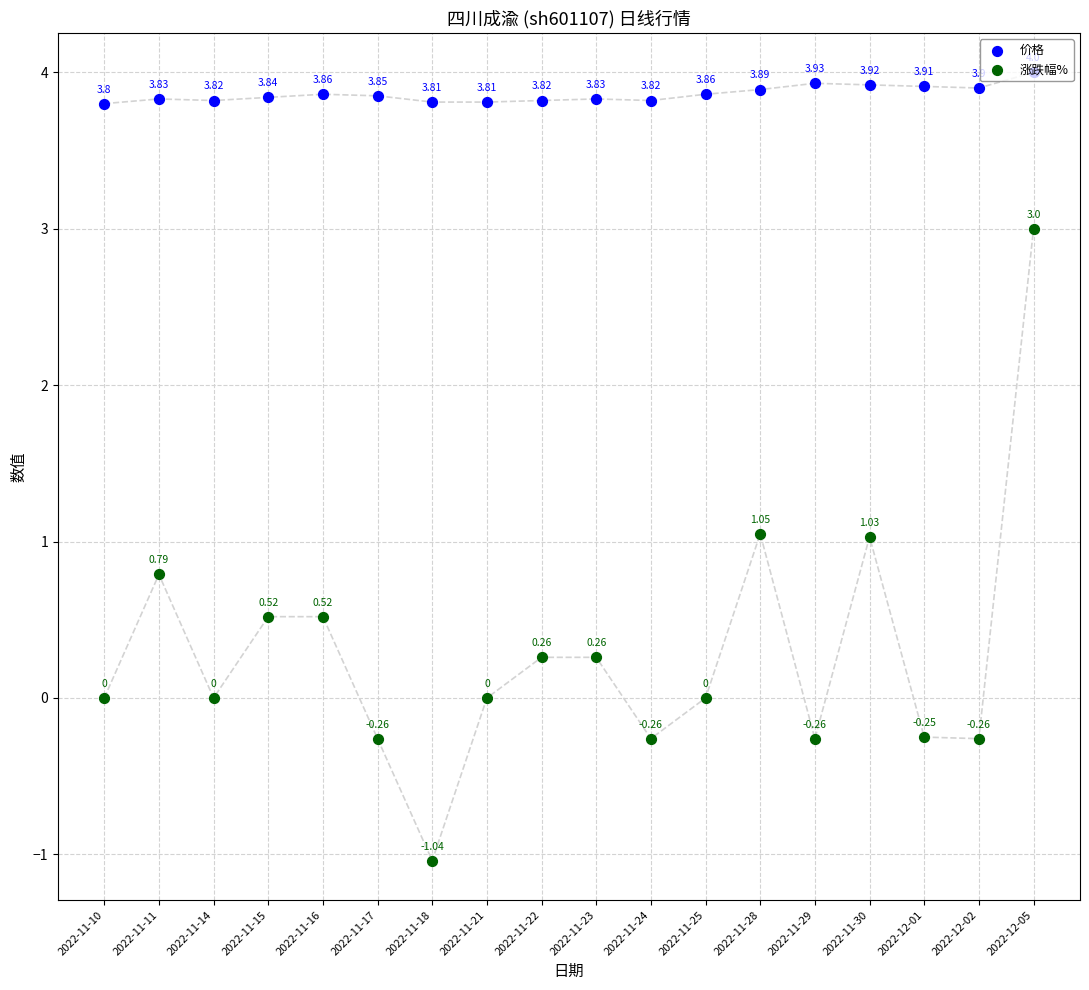

What are all the series names shown in the legend?

价格, 涨跌幅%